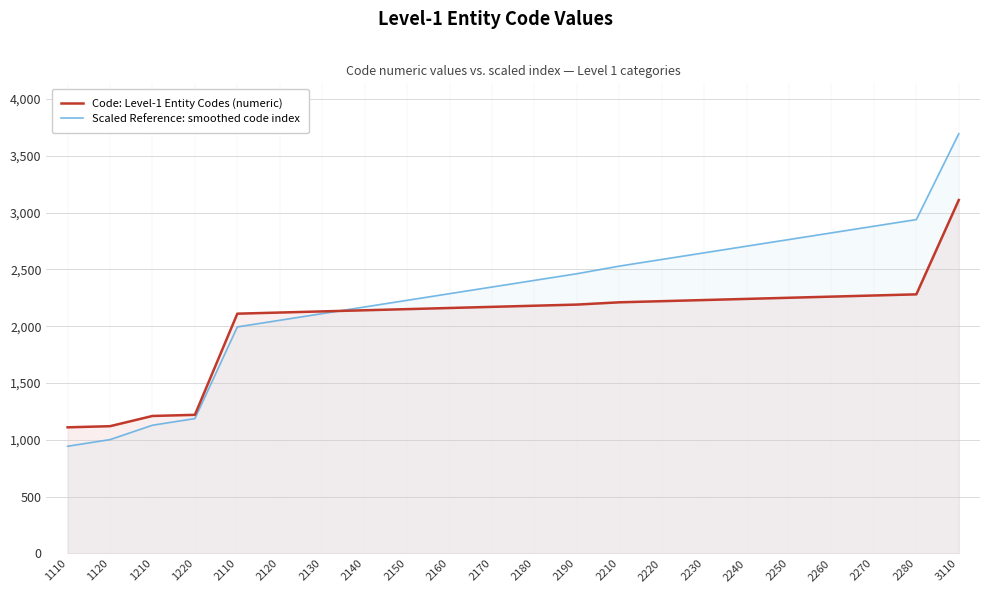

What is the difference between the maximum and second lowest values in the Scaled Reference: smoothed code index series?

2691.5